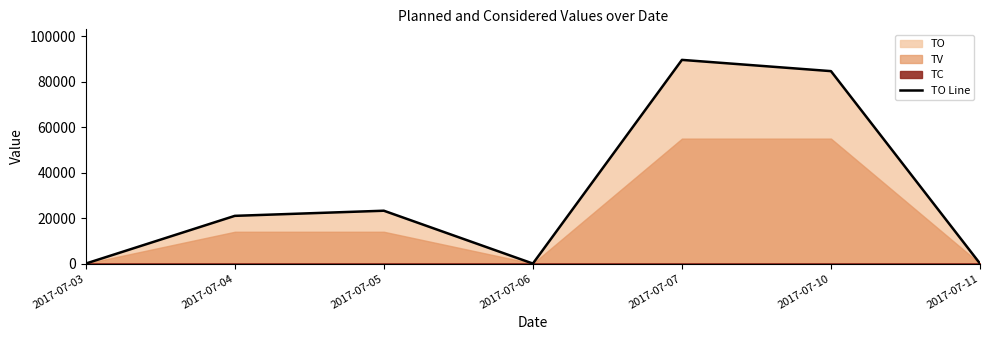

Reading right to left, list all the values displayed in this chart.

2017-07-11=0	2017-07-10=84700	2017-07-07=89650	2017-07-06=0	2017-07-05=23260	2017-07-04=21000	2017-07-03=0